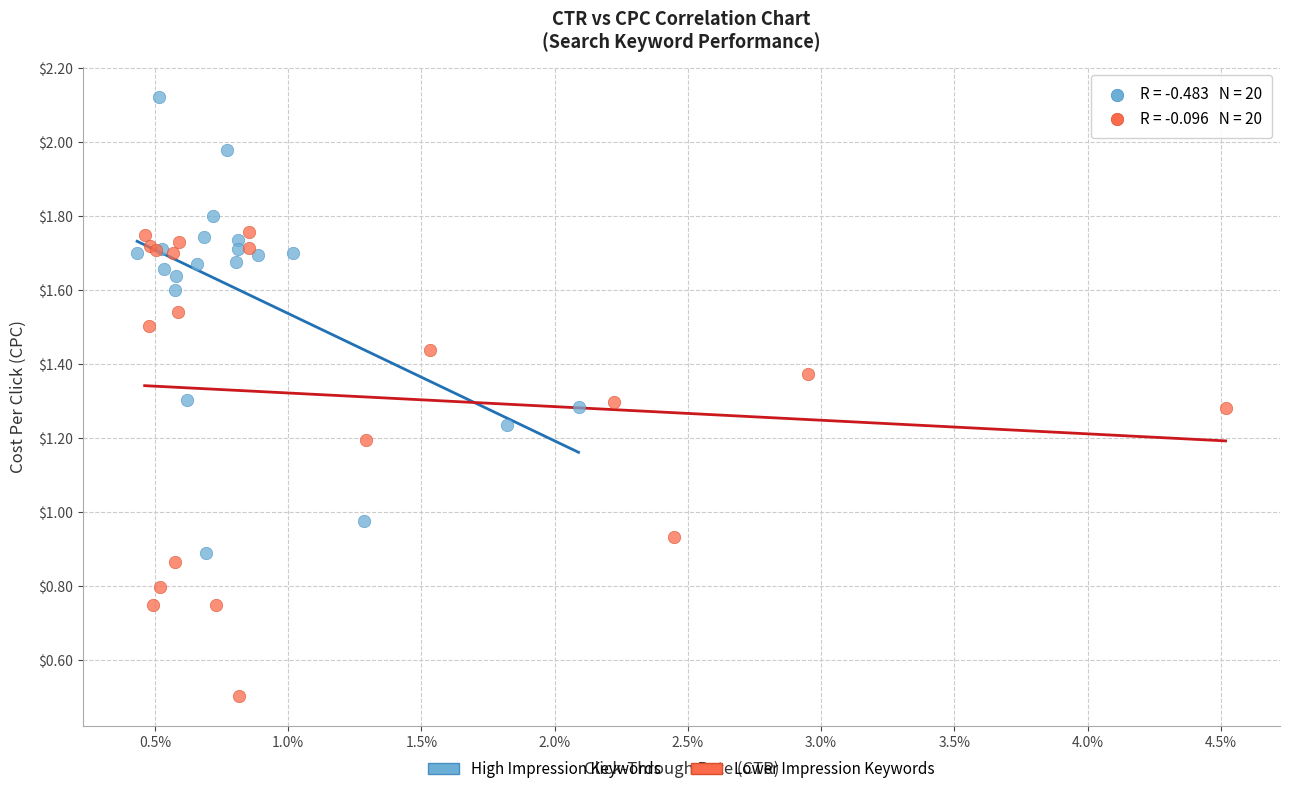

Which series contains the highest Y value?

High Impression Keywords